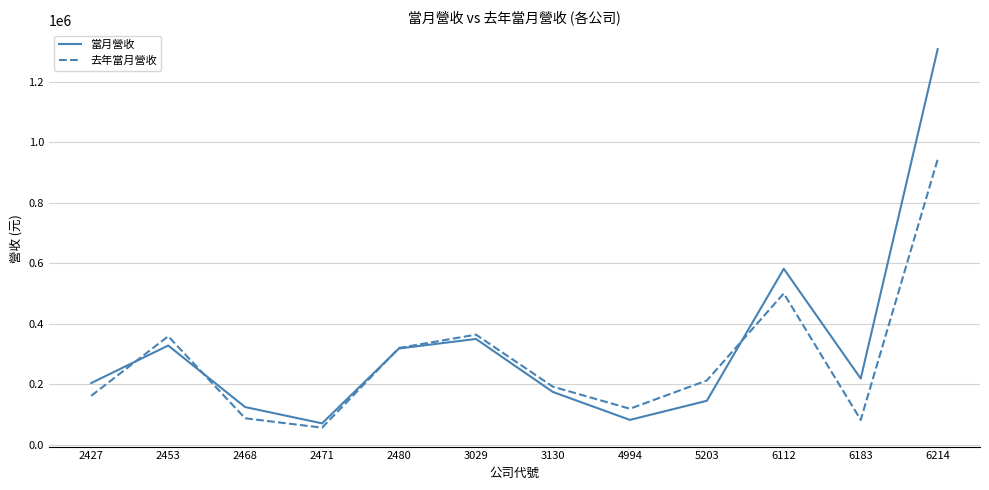

At 2471, list the series in order from smallest to largest.

去年當月營收, 當月營收